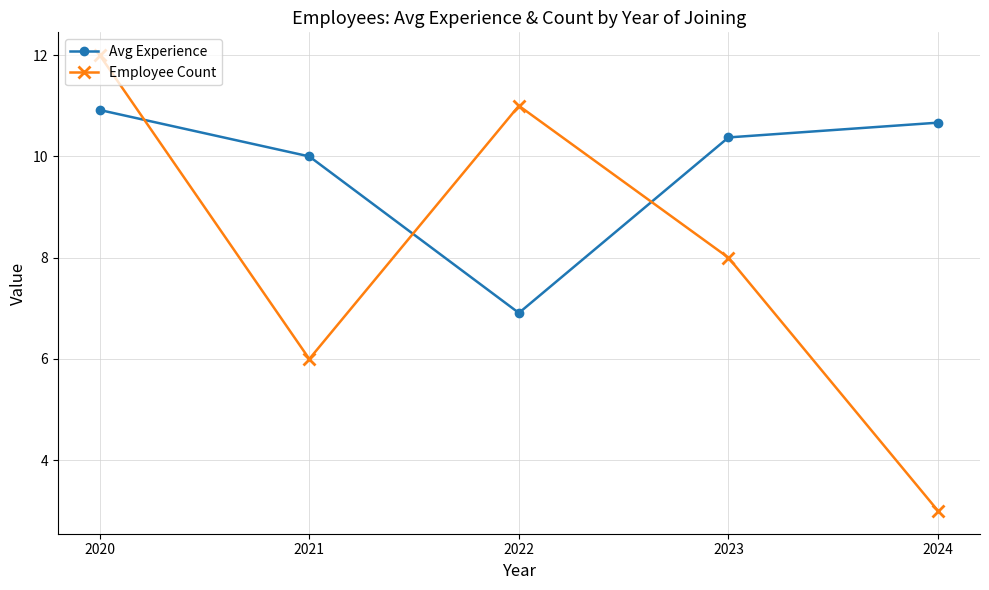

At which category is the sum across all series the highest?

2020